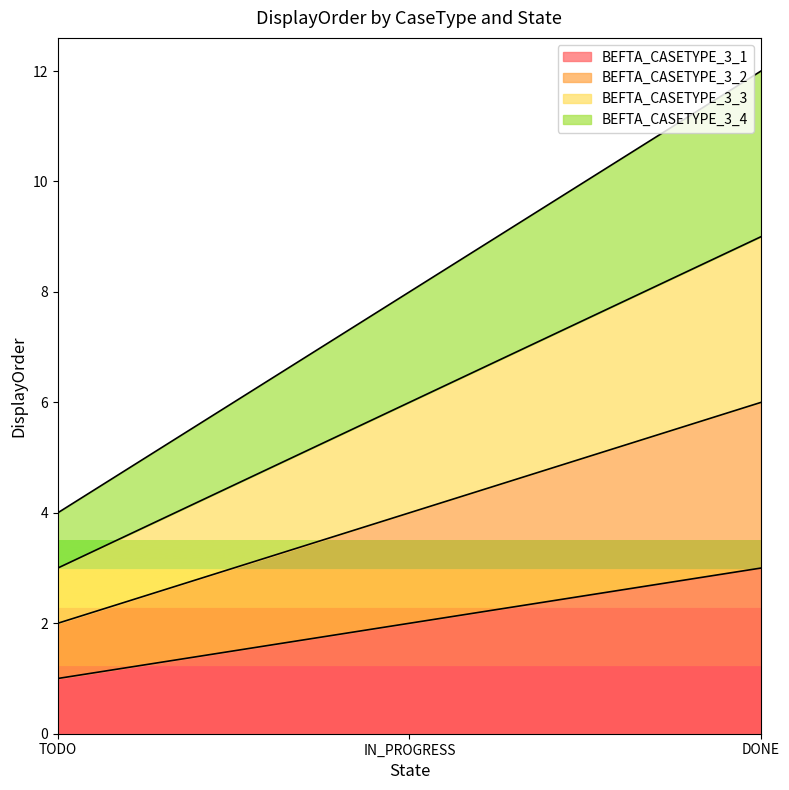

Reading left to right, list all the values displayed in this chart.

BEFTA_CASETYPE_3_1: 1	2	3
BEFTA_CASETYPE_3_2: 2	4	6
BEFTA_CASETYPE_3_3: 3	6	9
BEFTA_CASETYPE_3_4: 4	8	12